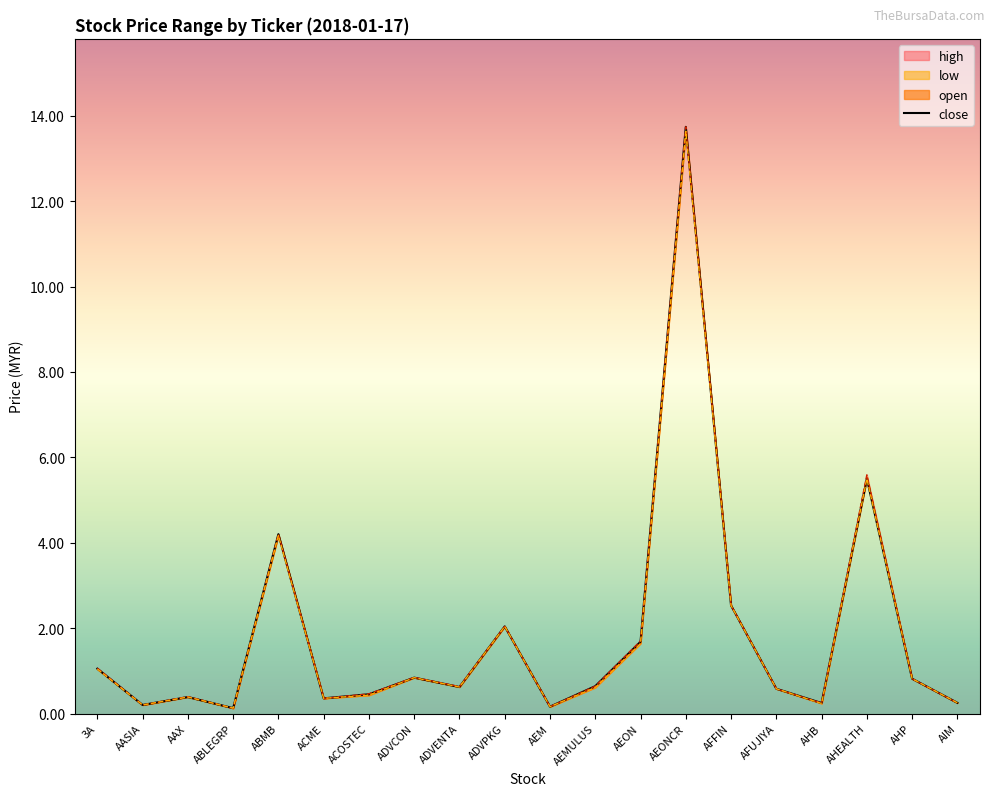

List the labels in order of value, largest first.

AEONCR, AHEALTH, ABMB, AFFIN, ADVPKG, AEON, 3A, ADVCON, AHP, AEMULUS, ADVENTA, AFUJIYA, ACOSTEC, AAX, ACME, AIM, AHB, AASIA, AEM, ABLEGRP